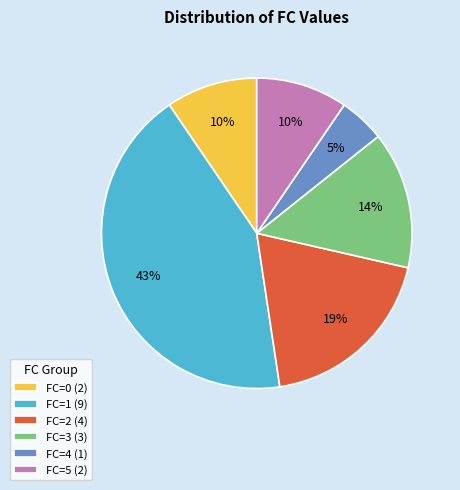

Which slice is the smallest?

FC=4 (1)